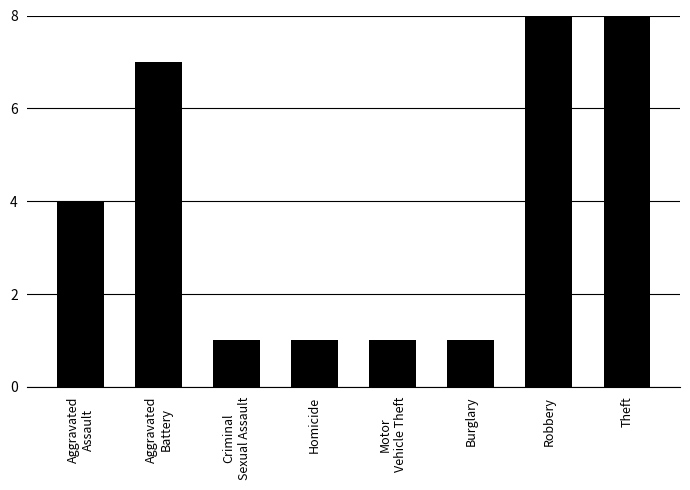

At which category does the chart reach its minimum across all series?

Criminal
Sexual Assault